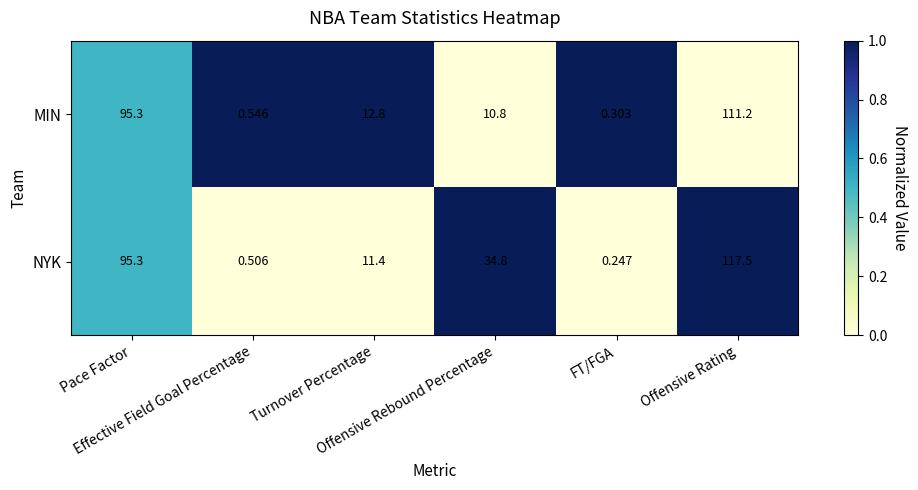

Rank the series by their average value, from highest to lowest.

NYK, MIN